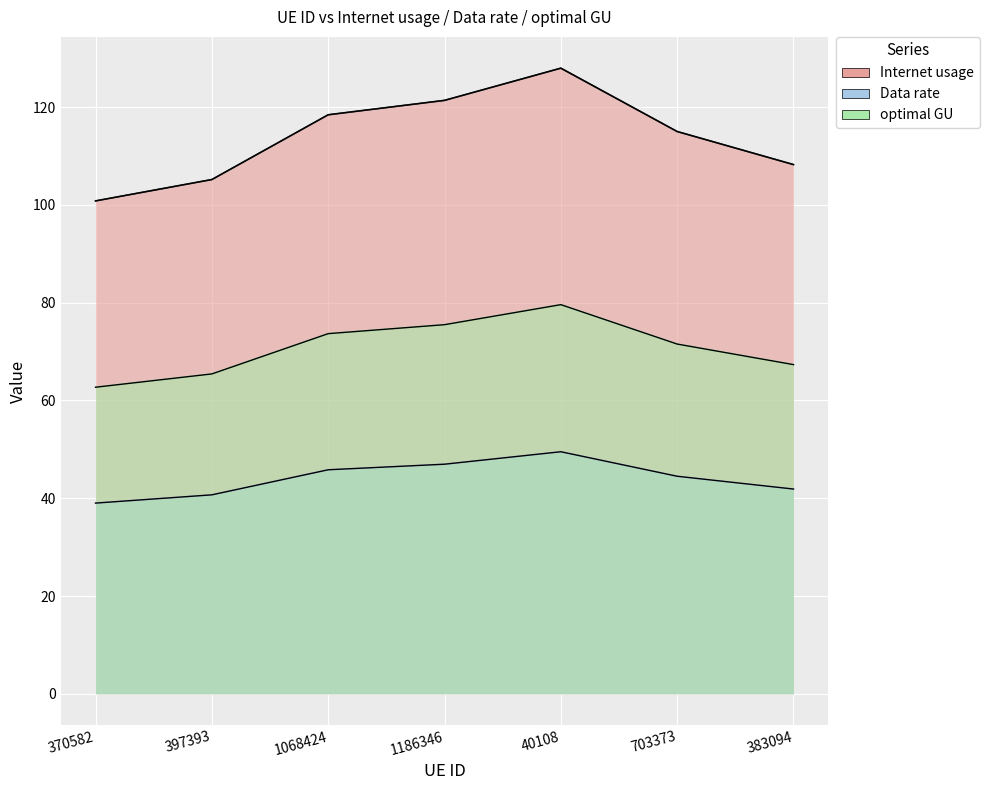

What is the value of the Internet usage point at the 2nd from the left?

105.2